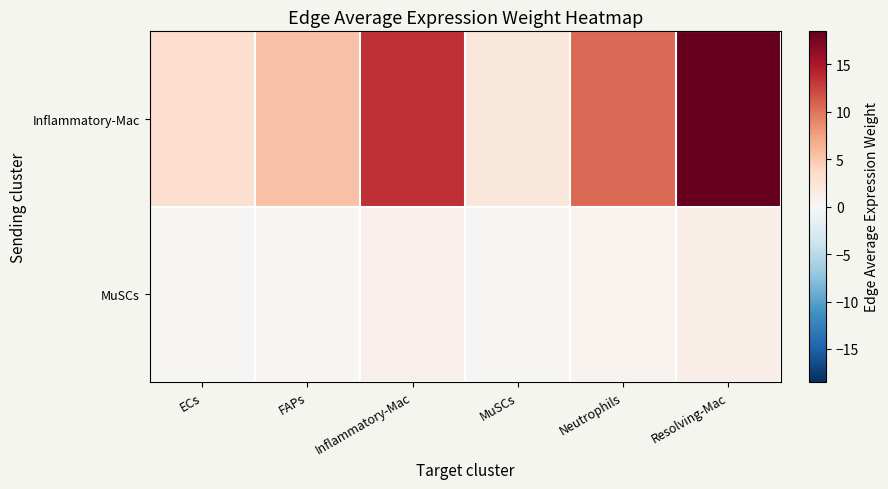

Rank the series by their average value, from highest to lowest.

Inflammatory-Mac, MuSCs